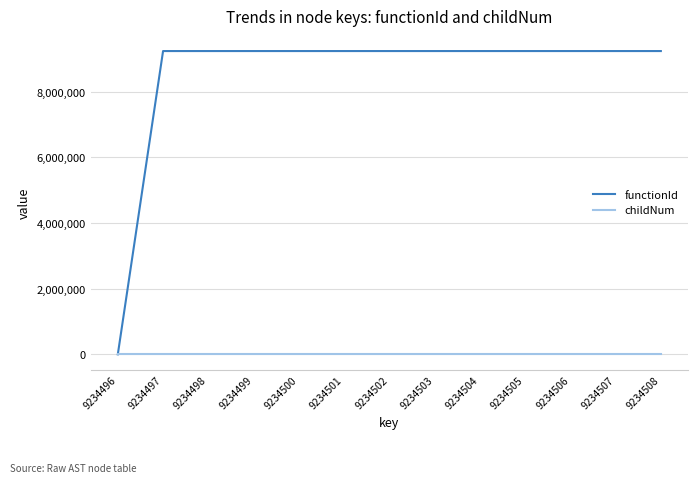

How many lines are shown in the chart?

2